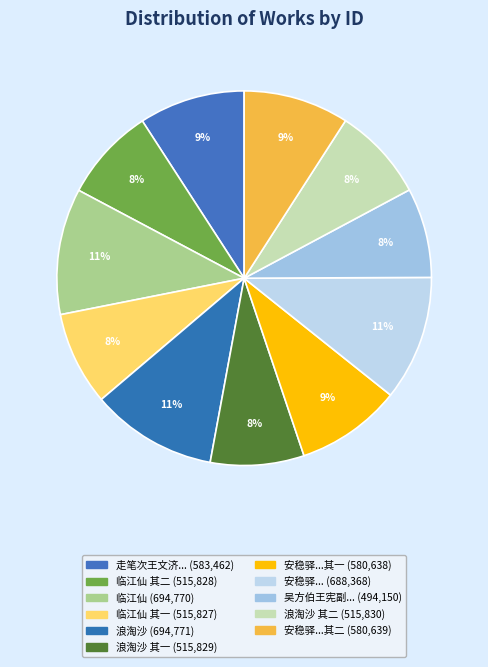

How many segments does this pie chart have?

11